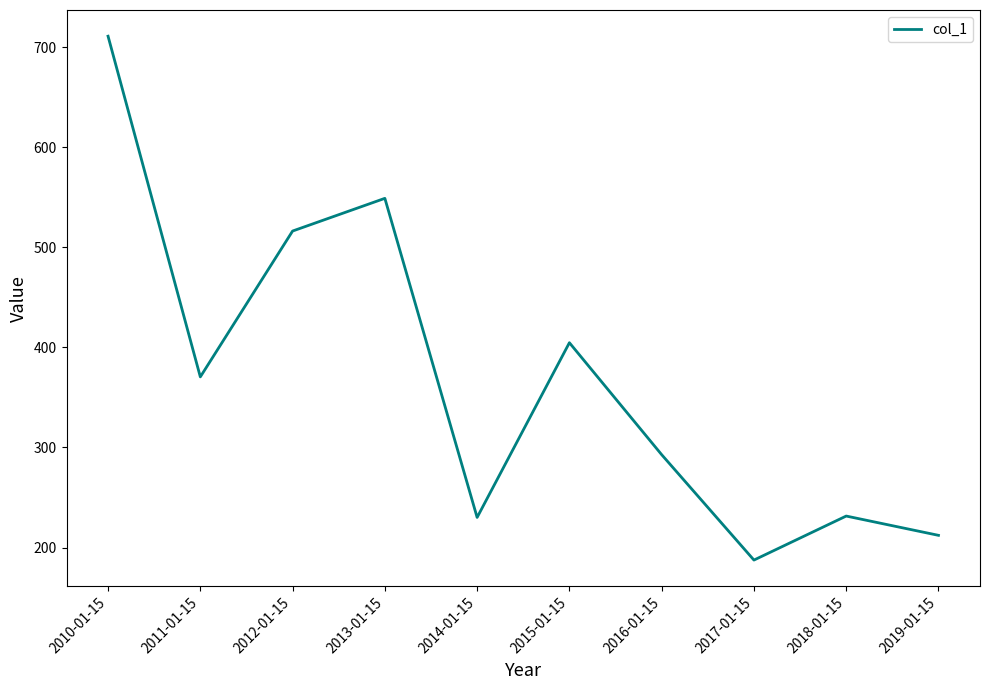

Where is the data nearest to the value 449?

2015-01-15